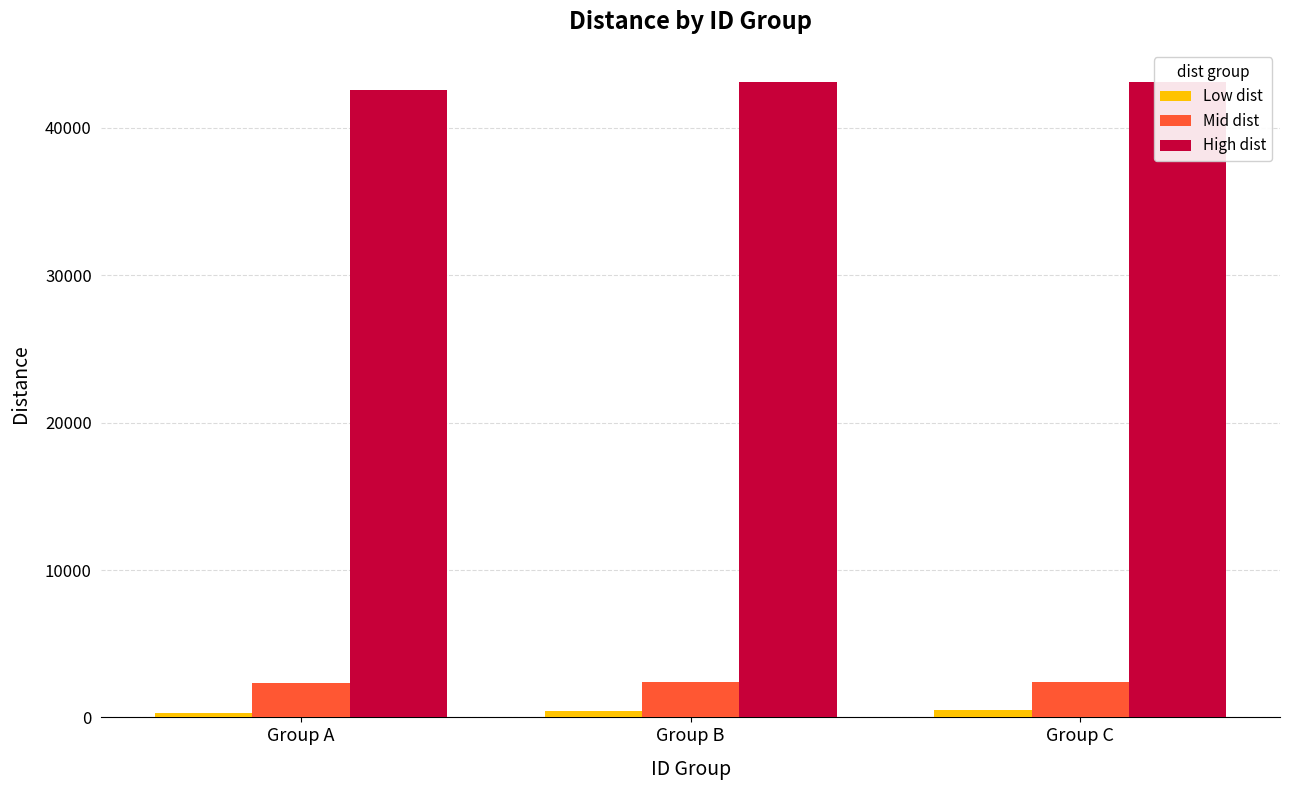

What is the smallest value displayed?

331.4